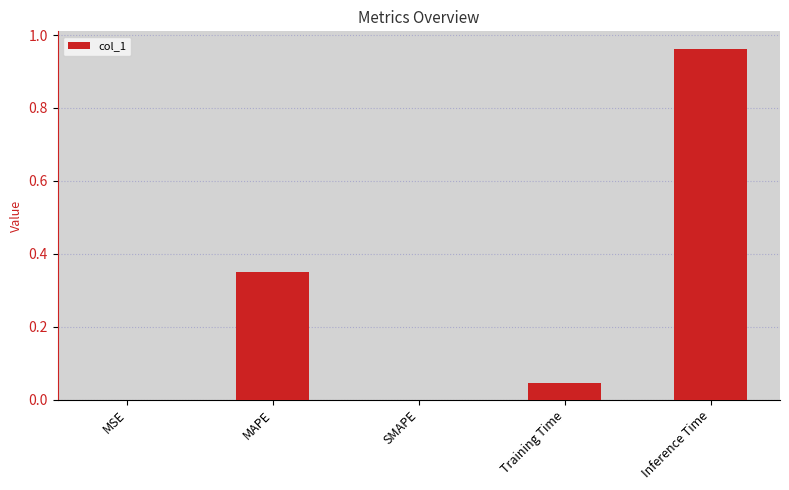

Which label corresponds to the largest value in the chart?

Inference Time